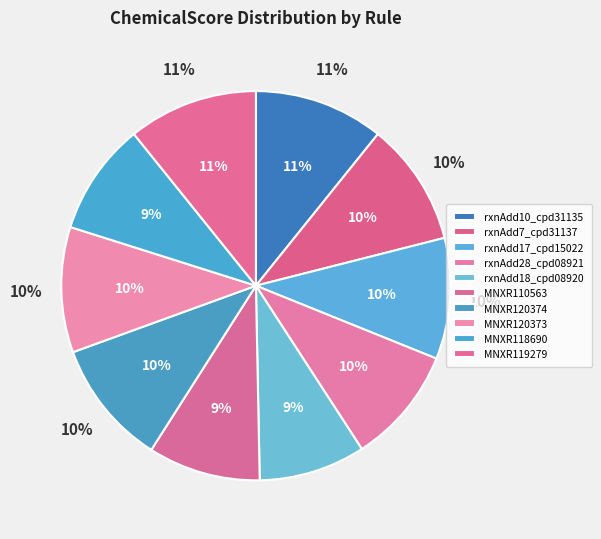

Which has a higher value, rxnAdd10_cpd31135 or rxnAdd7_cpd31137?

rxnAdd10_cpd31135